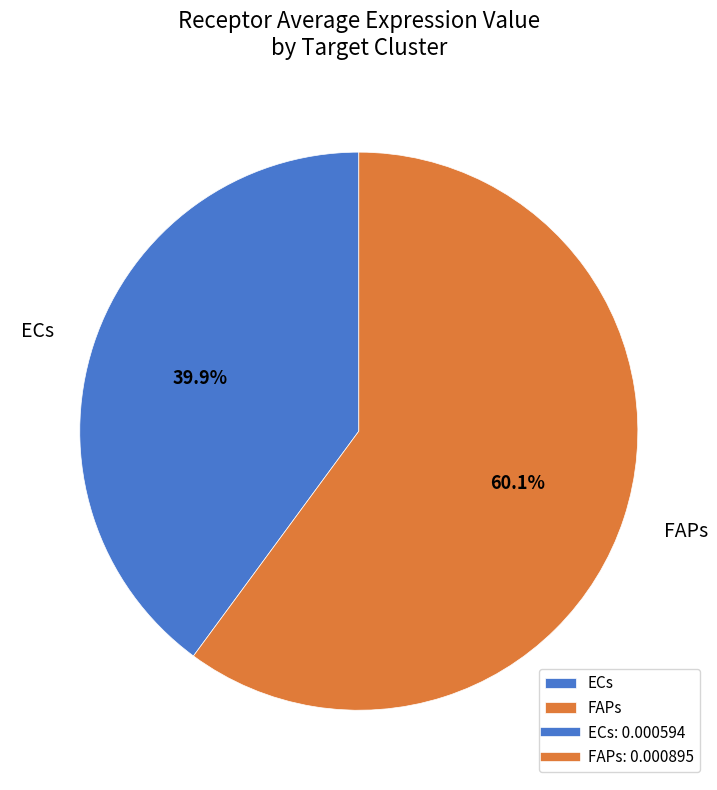

To the nearest percent, what is the difference between the ECs and FAPs slice percentages?

20%